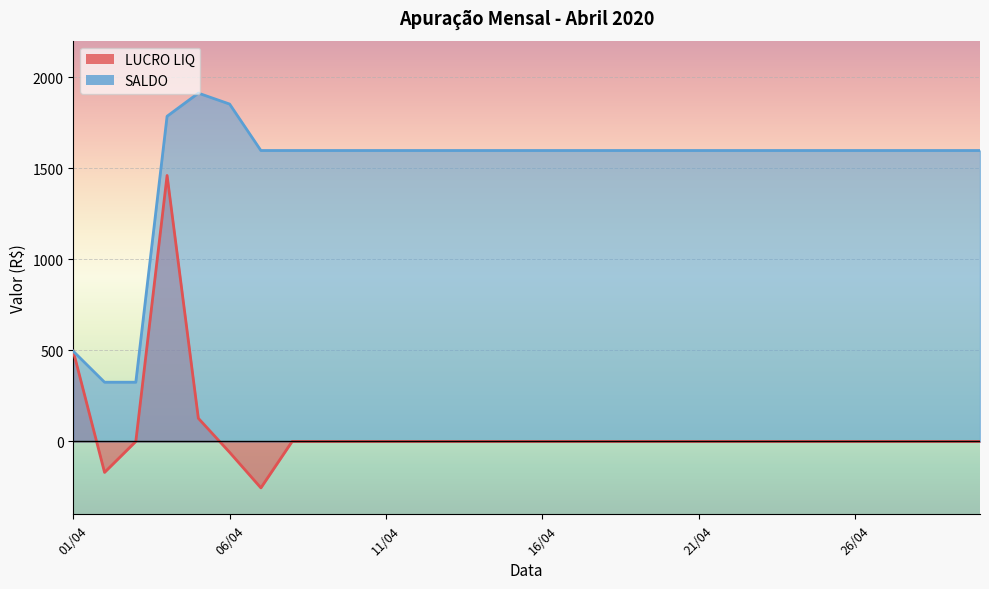

At 2020-04-14, list the series in order from smallest to largest.

LUCRO LIQ, SALDO